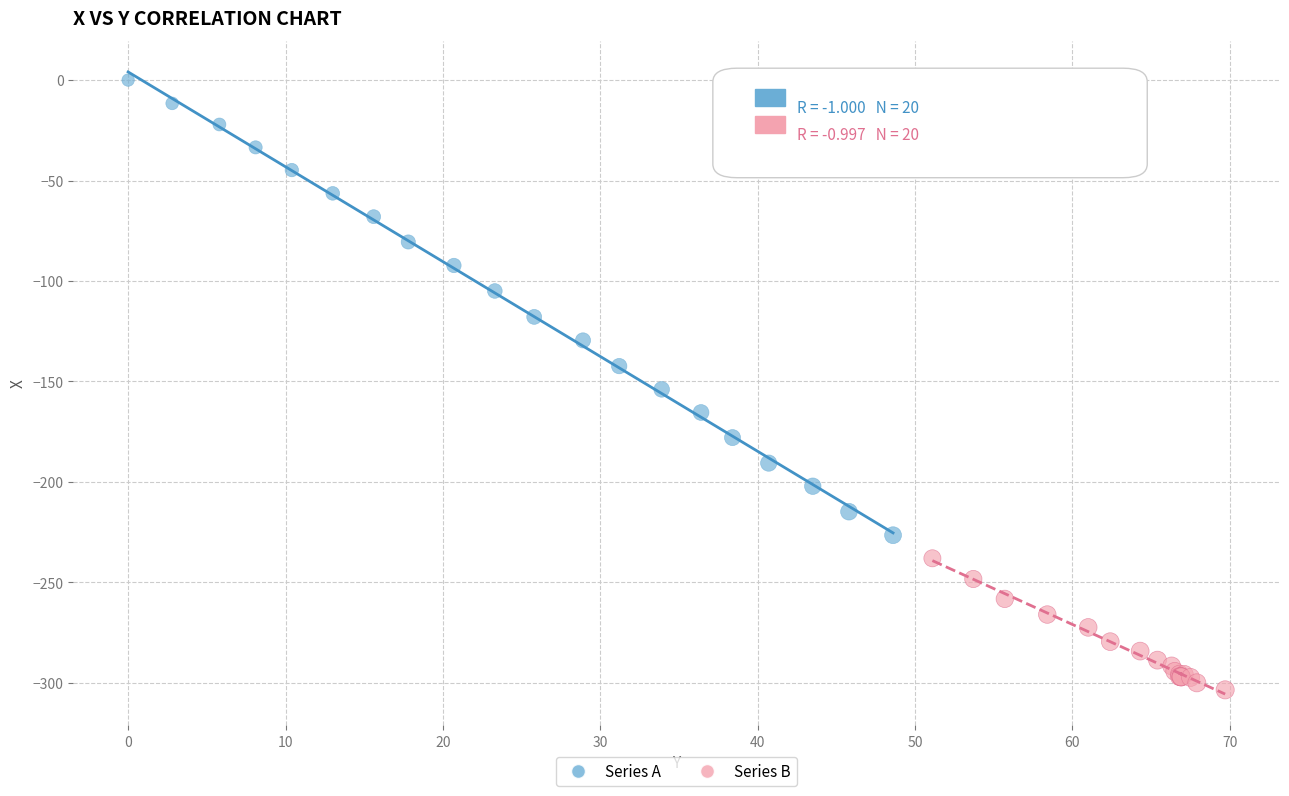

Which series contains the highest Y value?

Series A